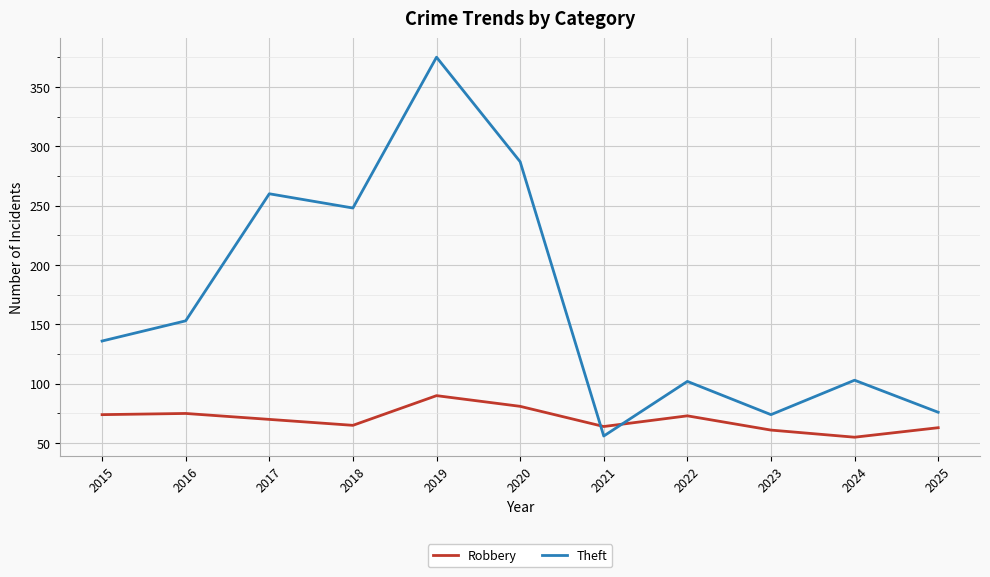

What are all the series names shown in the legend?

Robbery, Theft